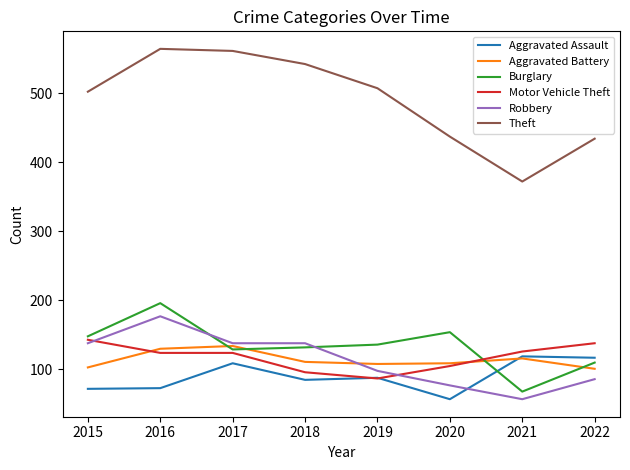

The value of Theft at 2022 is 300. True or false?

False